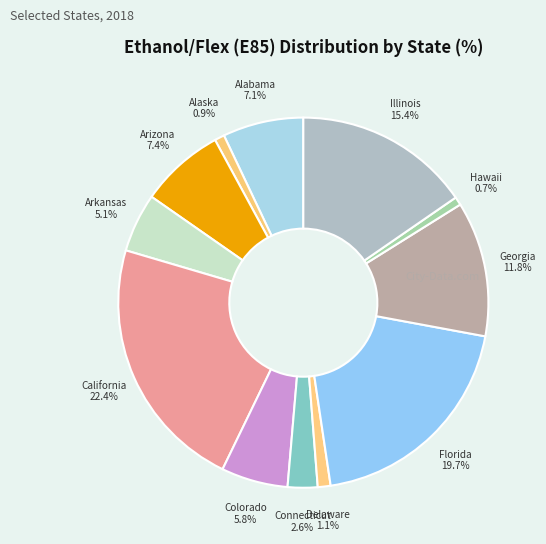

Do Hawaii and Florida together represent more than half of the pie?

No